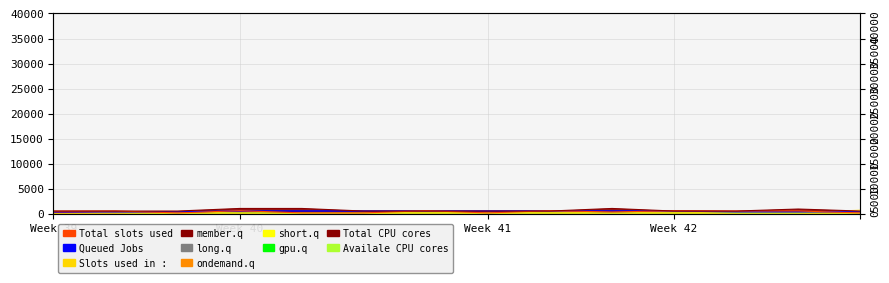

Between 10.0 and 4.0, which is larger?

10.0